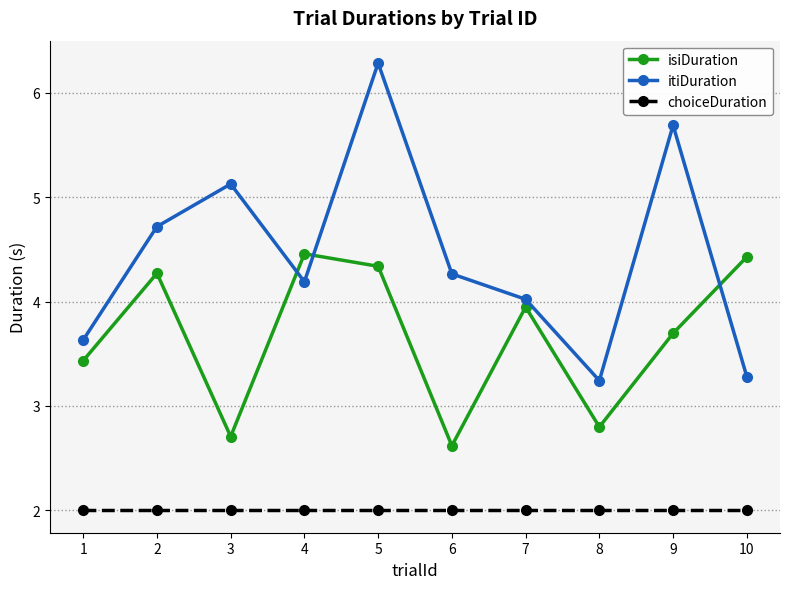

True or false: itiDuration has a value of 3.6 at 1.

True